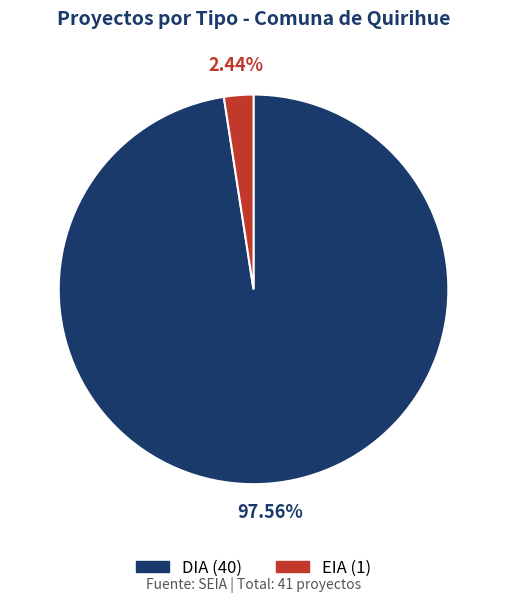

How many segments does this pie chart have?

2